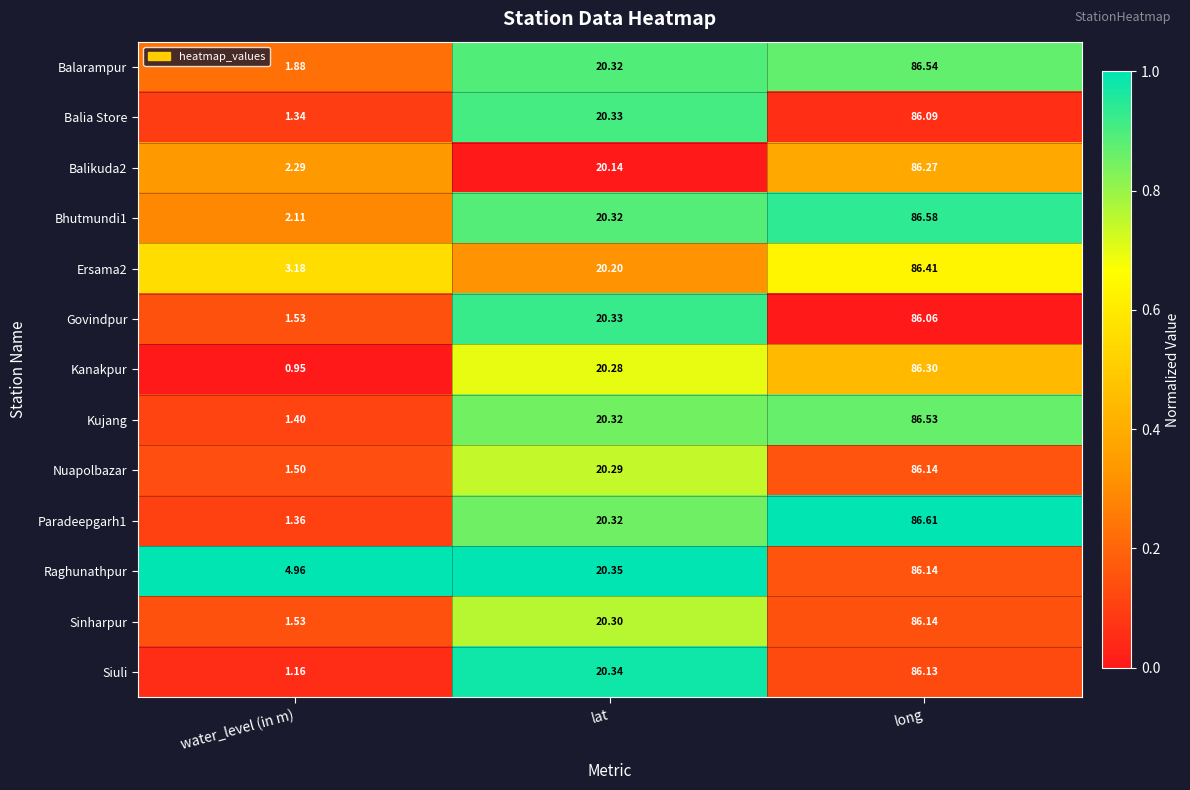

Which series has the widest spread of values?

Kanakpur